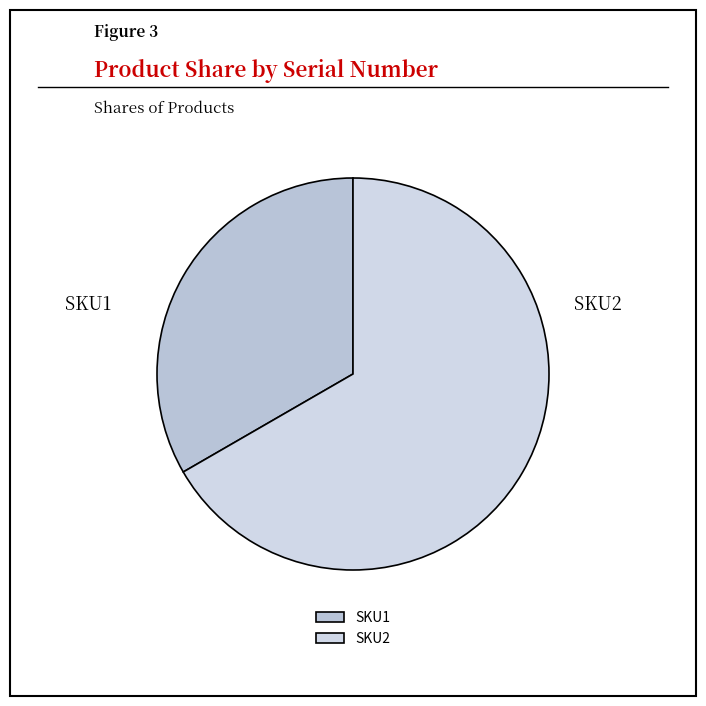

What is the largest slice in the pie chart?

SKU2